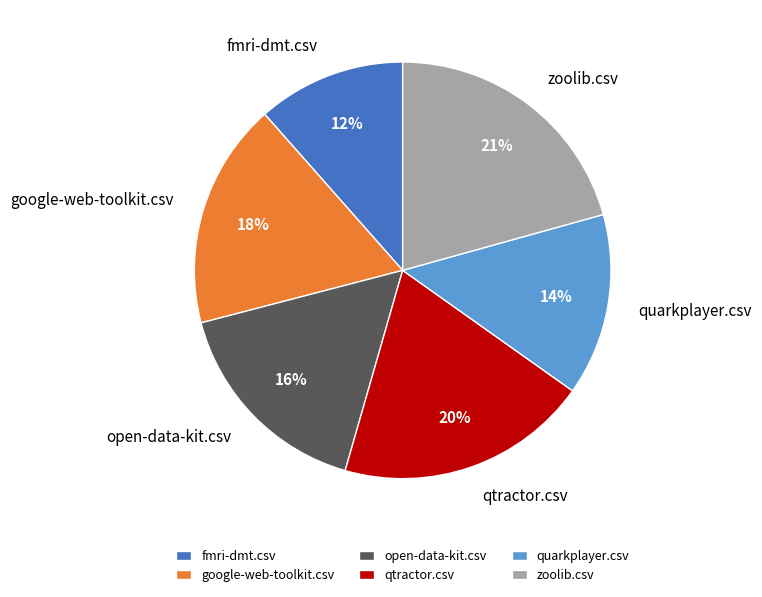

Count the number of slices in the pie.

6